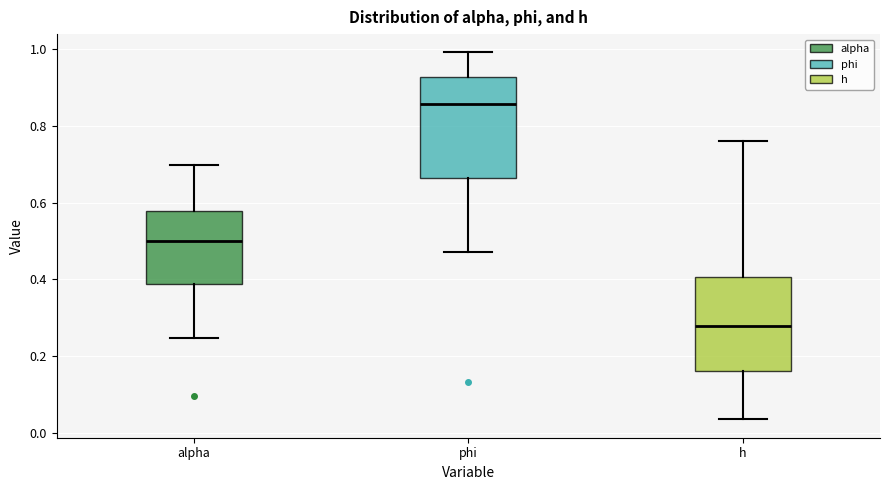

Which box has the lowest median line?

h